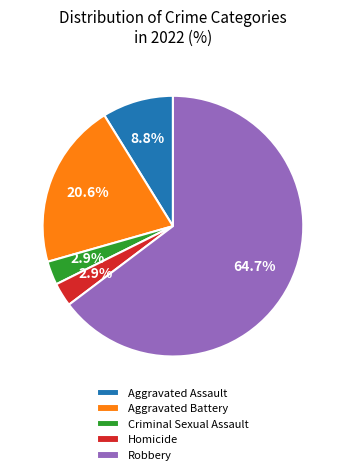

Is there any slice that represents more than half of the pie?

Yes